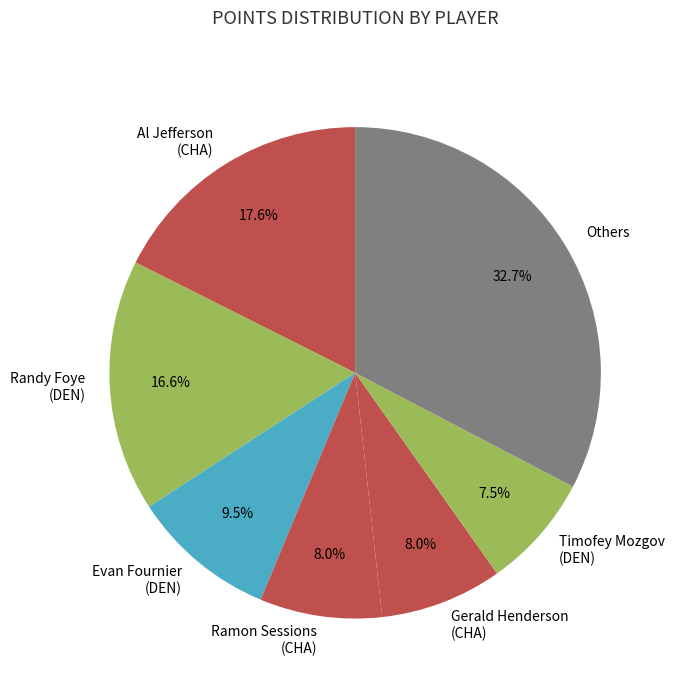

Is there a majority slice in this chart?

No